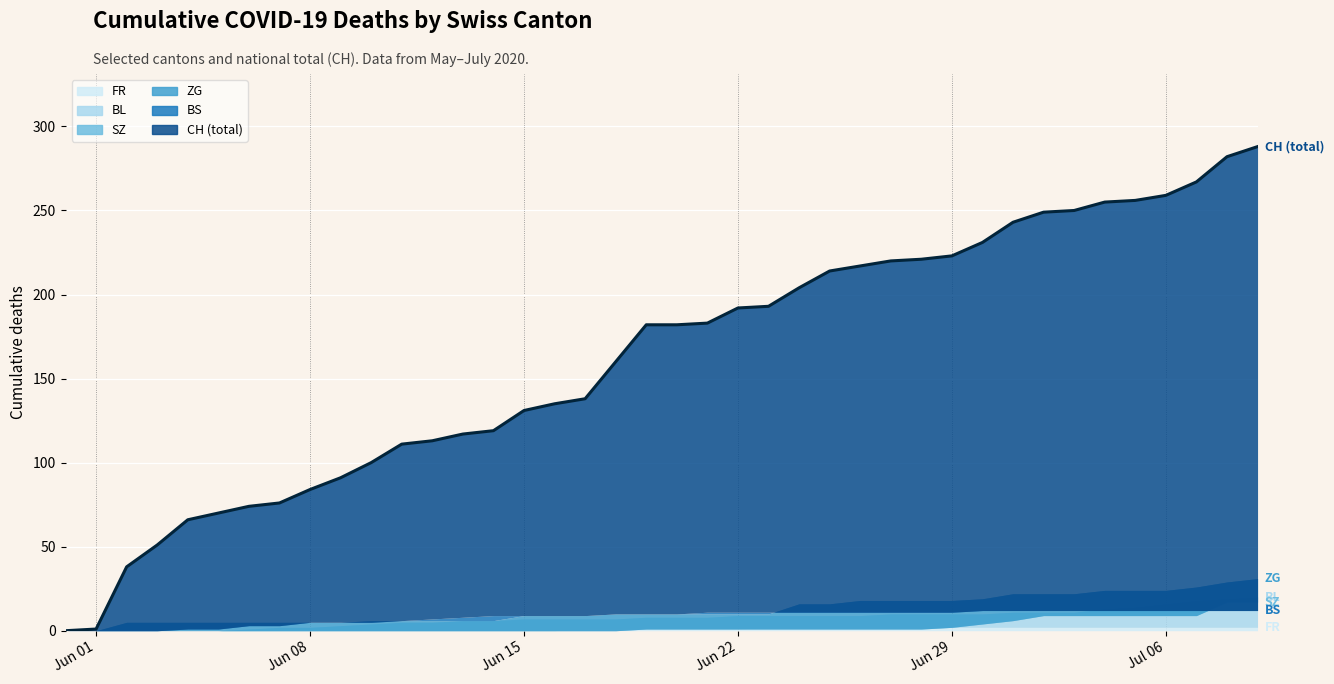

What is the average value?

162